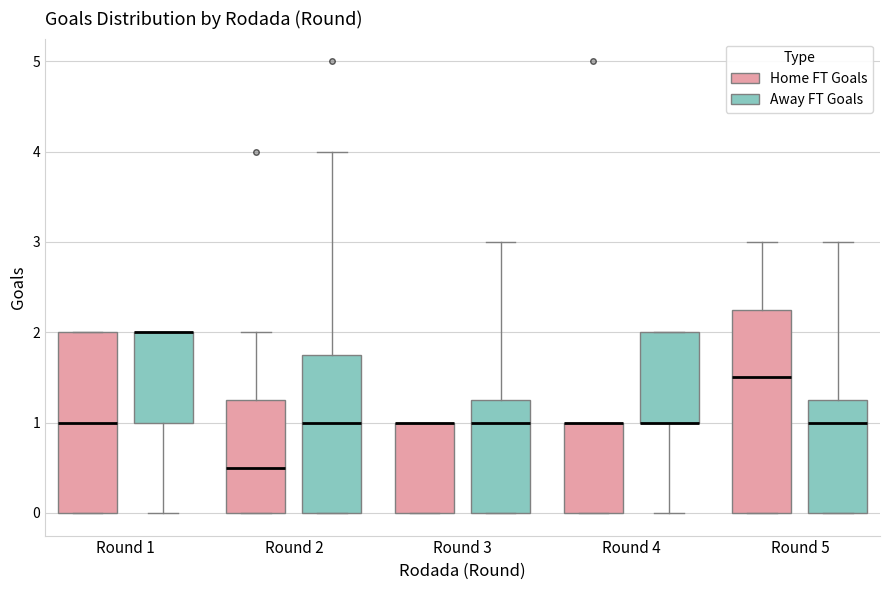

Reading left to right, transcribe this box plot: for each box, give where its median line is, the range the box spans, and where its two whiskers end, as read against the y-axis. The values are not printed on the chart, so give them approximately, as read against the axis.

Round 1 (Home FT Goals): median 1.0, box 0.0 to 2.0, whiskers 0.0 to 2.0
Round 1 (Away FT Goals): median 2.0 (drawn on the box's upper edge), box 1.0 to 2.0, whiskers 0.0 to 2.0
Round 2 (Home FT Goals): median 0.5, box 0.0 to 1.3, whiskers 0.0 to 2.0
Round 2 (Away FT Goals): median 1.0, box 0.0 to 1.8, whiskers 0.0 to 4.0
Round 3 (Home FT Goals): median 1.0 (drawn on the box's upper edge), box 0.0 to 1.0, whiskers 0.0 to 1.0
Round 3 (Away FT Goals): median 1.0, box 0.0 to 1.3, whiskers 0.0 to 3.0
Round 4 (Home FT Goals): median 1.0 (drawn on the box's upper edge), box 0.0 to 1.0, whiskers 0.0 to 1.0
Round 4 (Away FT Goals): median 1.0 (drawn on the box's lower edge), box 1.0 to 2.0, whiskers 0.0 to 2.0
Round 5 (Home FT Goals): median 1.5, box 0.0 to 2.3, whiskers 0.0 to 3.0
Round 5 (Away FT Goals): median 1.0, box 0.0 to 1.3, whiskers 0.0 to 3.0